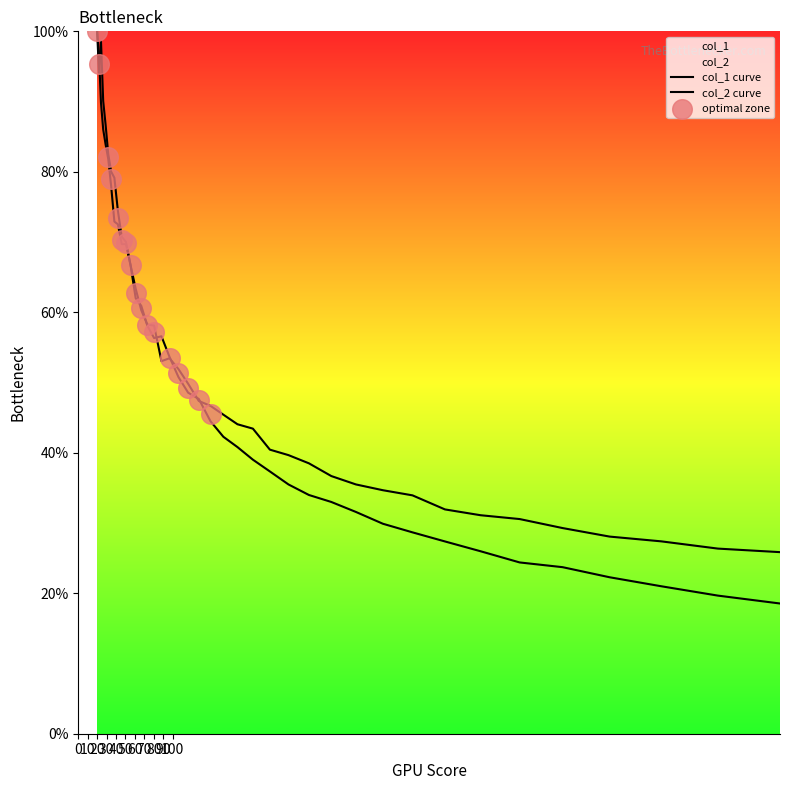

Is the value of col_2 at 60 greater than the value of col_1 at 20?

No